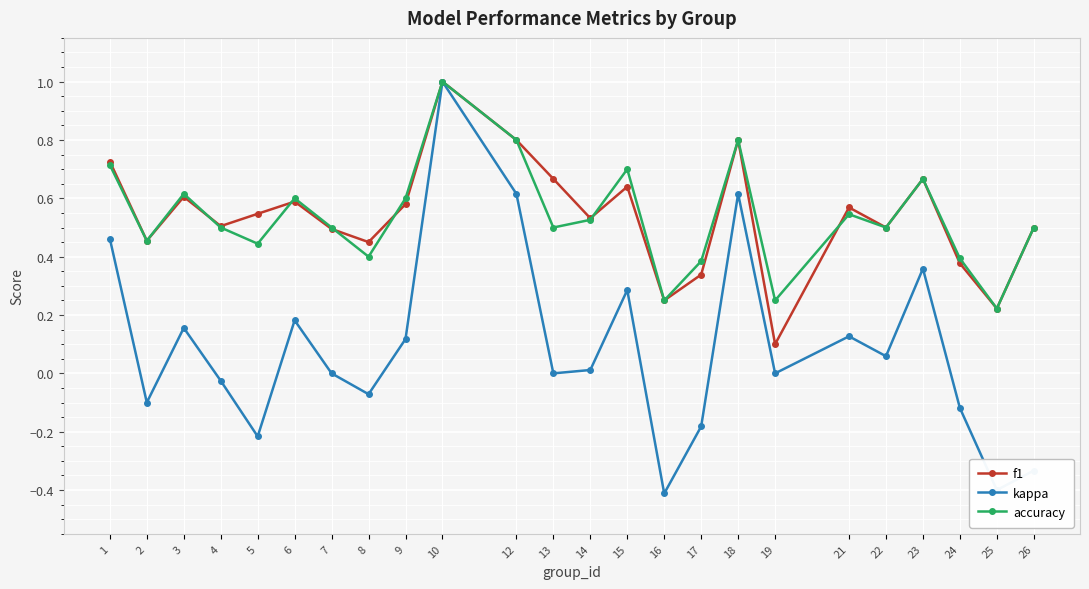

Is the value of kappa at 25 greater than the value of f1 at 18?

No